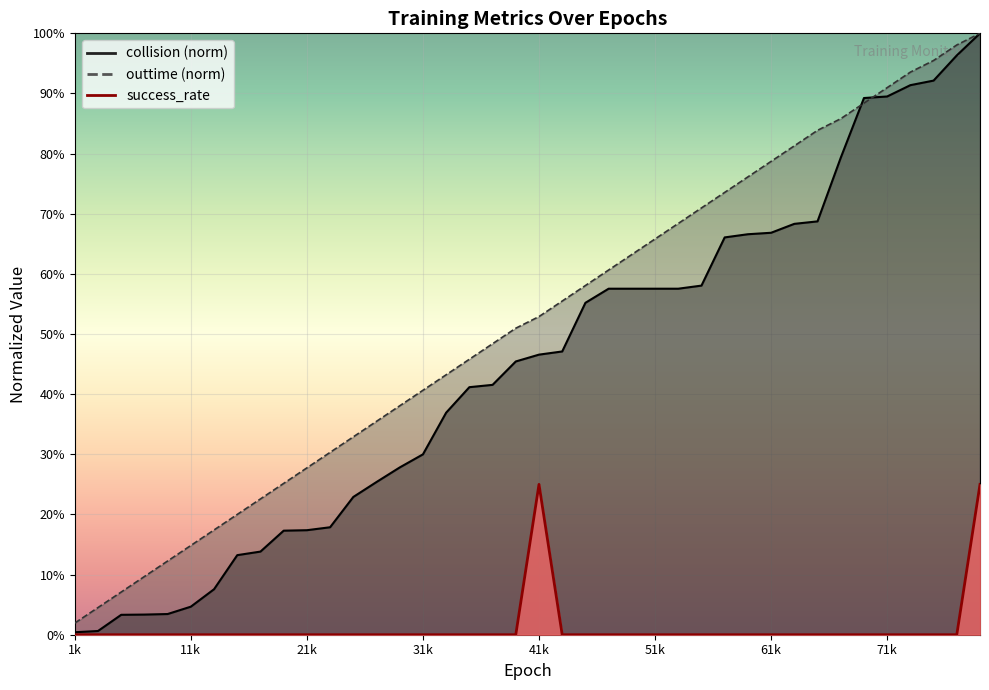

Read the collision value at 77220.

1.0